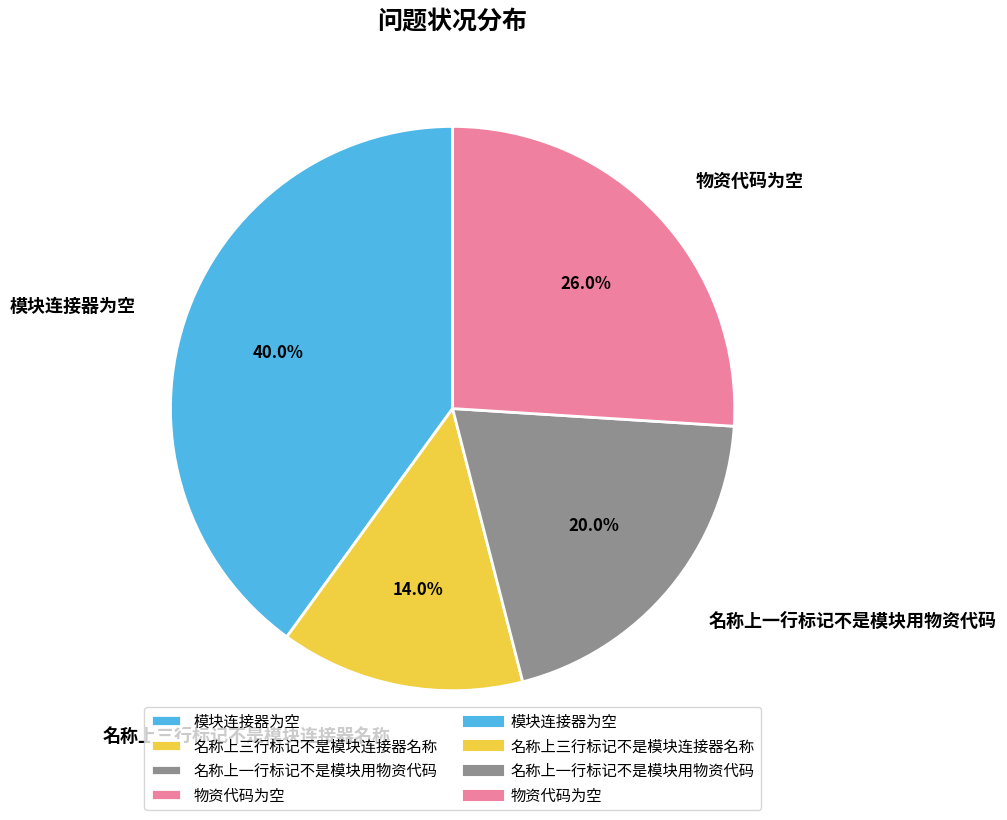

What portion of the pie excludes 名称上一行标记不是模块用物资代码?

80.0%